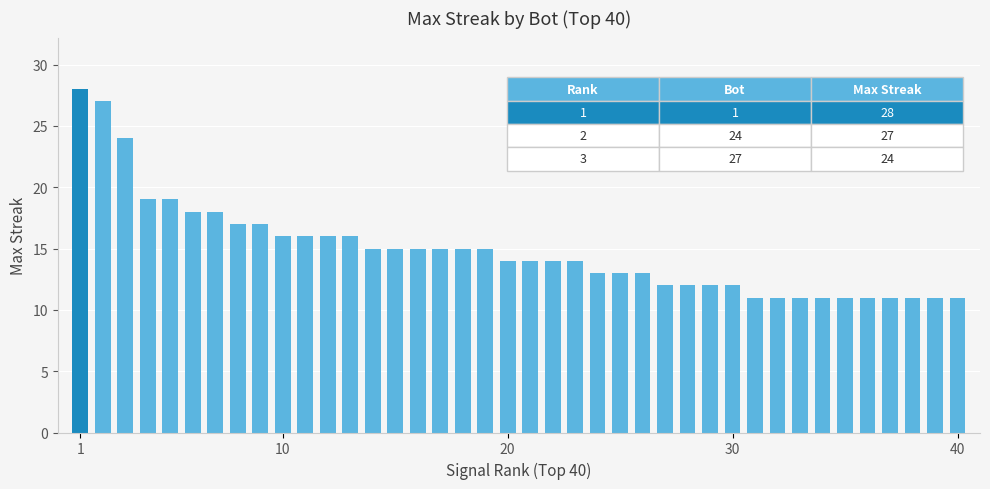

What is the average value?

15